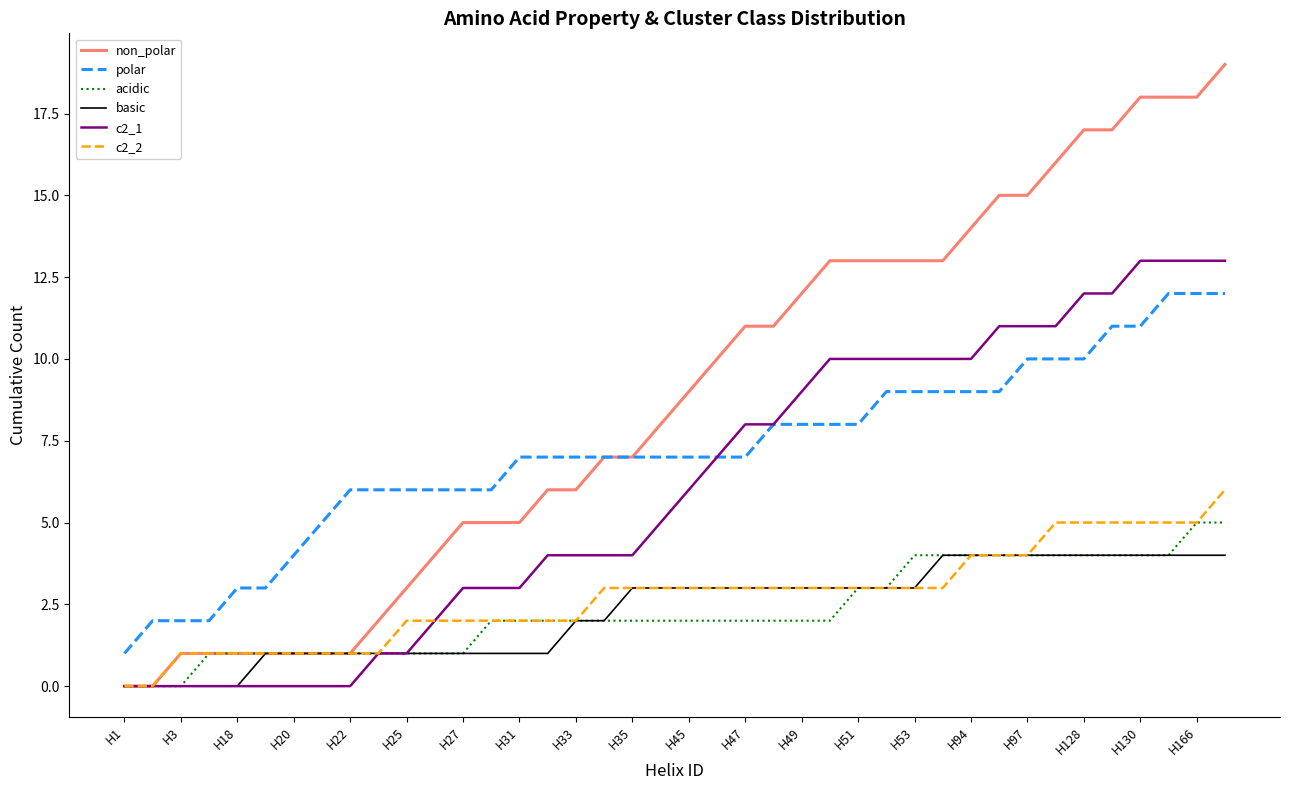

Which series has the widest spread of values?

non_polar